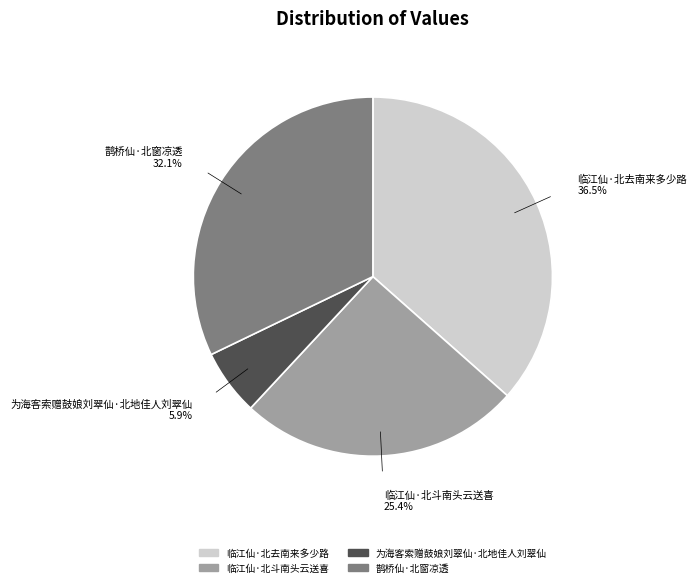

Between 临江仙·北斗南头云送喜 and 鹊桥仙·北窗凉透, which is larger?

鹊桥仙·北窗凉透